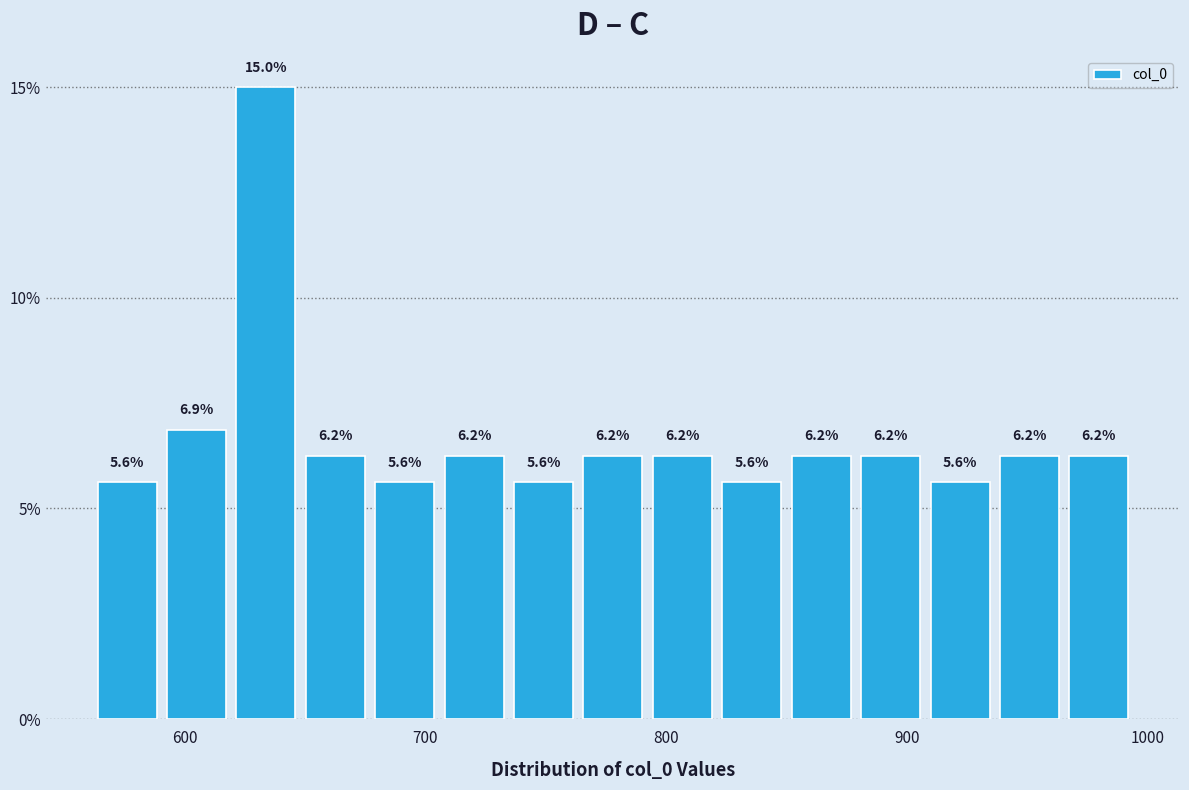

Around what value on the x-axis is the tallest bar? Give the approximate position of its centre, as read against the axis.

630